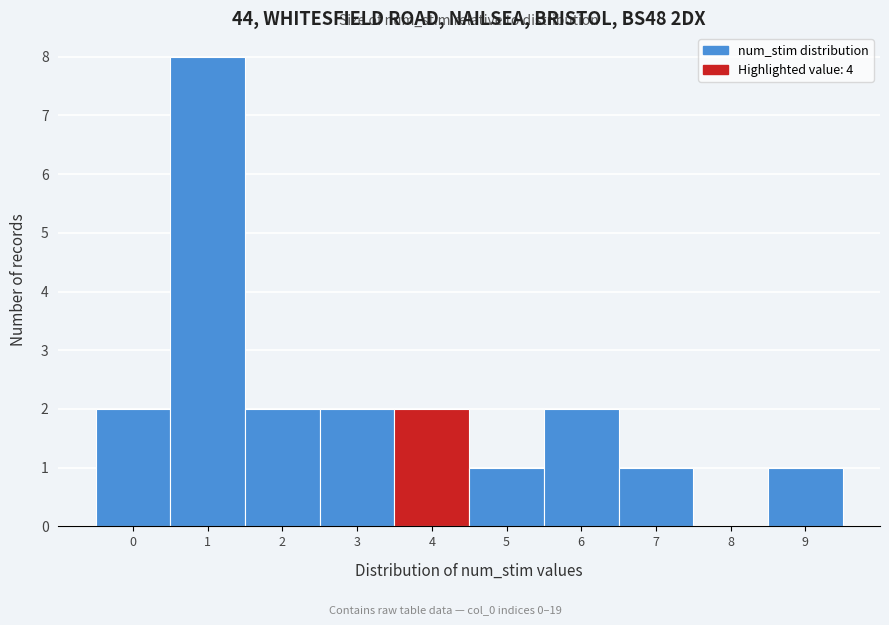

Reading left to right, transcribe this chart: for each bar, give the range it covers on the x-axis and its height. The values are not printed on the chart, so give them approximately, as read against the axis.

-0.5 to 0.5: 2
0.5 to 1.5: 8
1.5 to 2.5: 2
2.5 to 3.5: 2
3.5 to 4.5: 2
4.5 to 5.5: 1
5.5 to 6.5: 2
6.5 to 7.5: 1
7.5 to 8.5: 0
8.5 to 9.5: 1